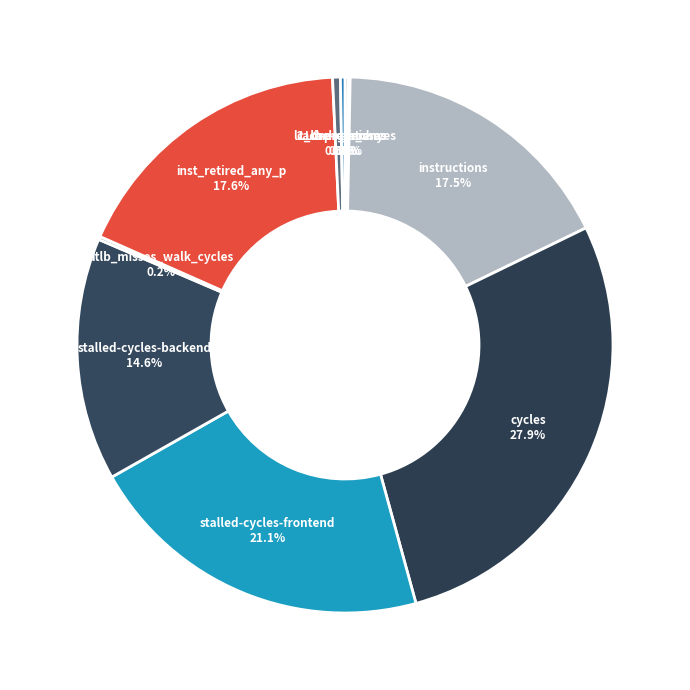

Do cycles and stalled-cycles-frontend together represent more than half of the pie?

No